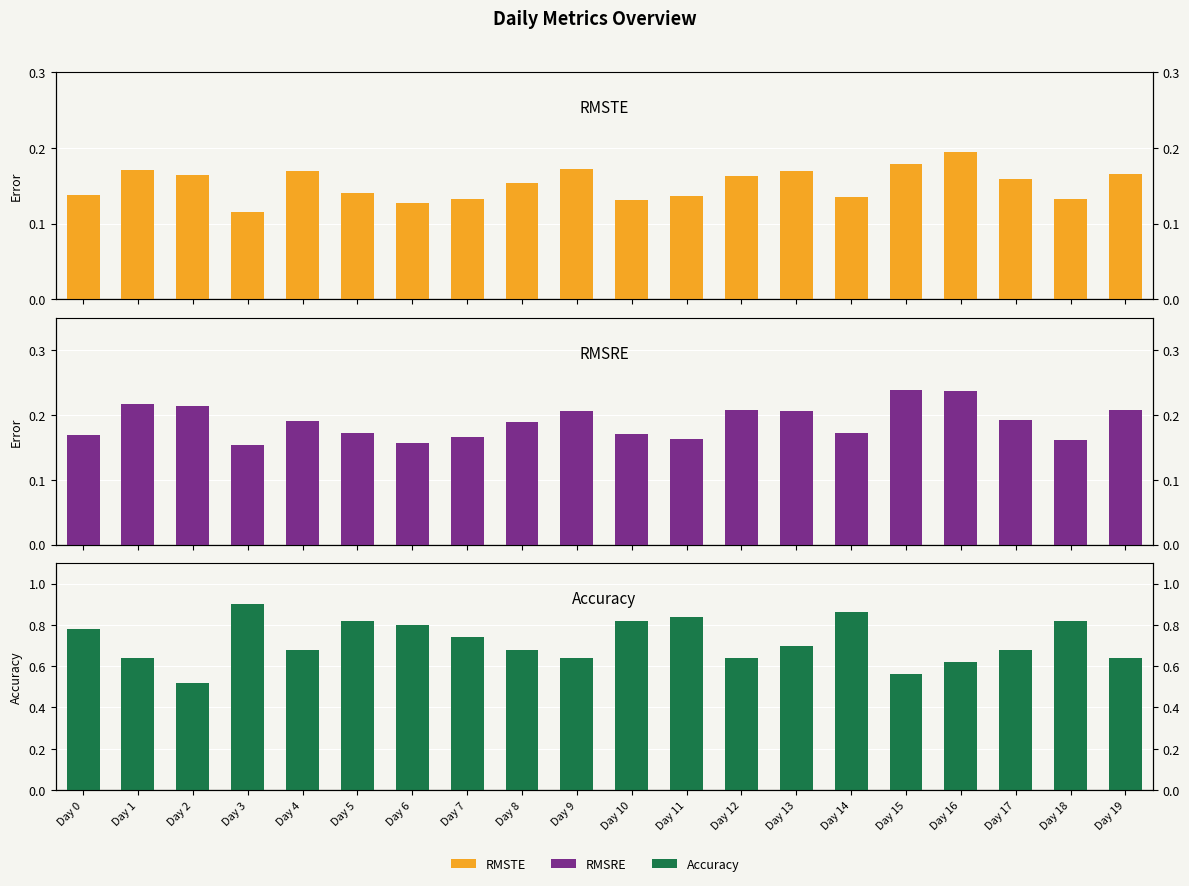

At Day 10, list the series in order from smallest to largest.

RMSTE, RMSRE, Accuracy